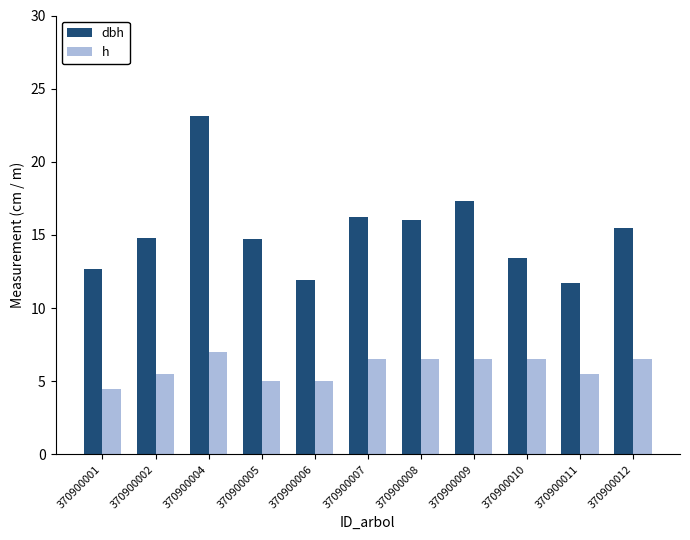

True or false: dbh has a value of 14.7 at 370900005.

True